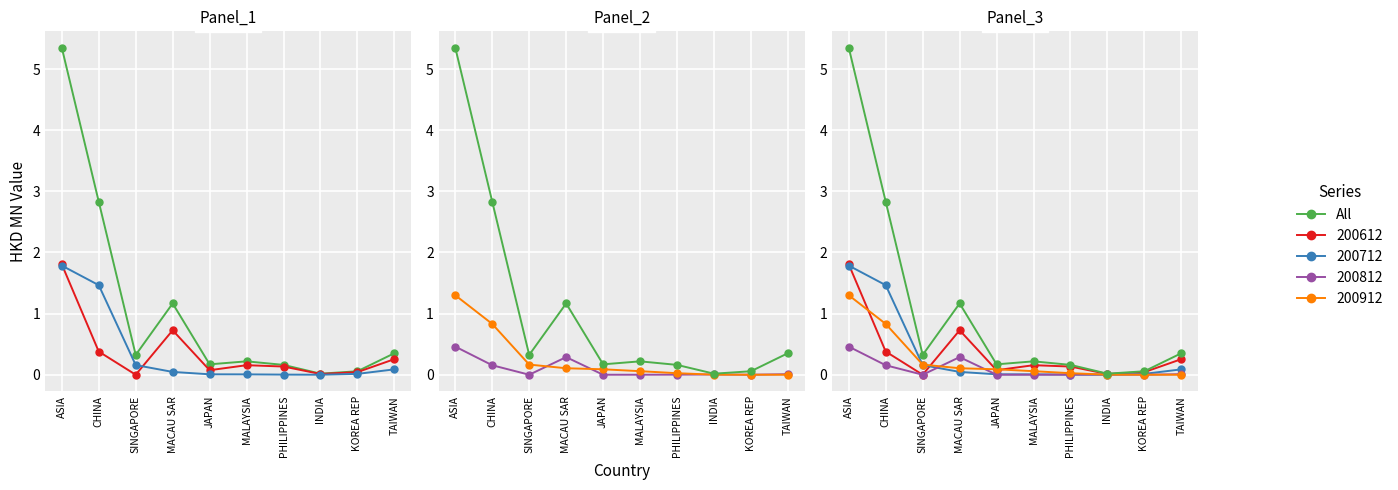

True or false: the data shows 0.2 at SINGAPORE.

False